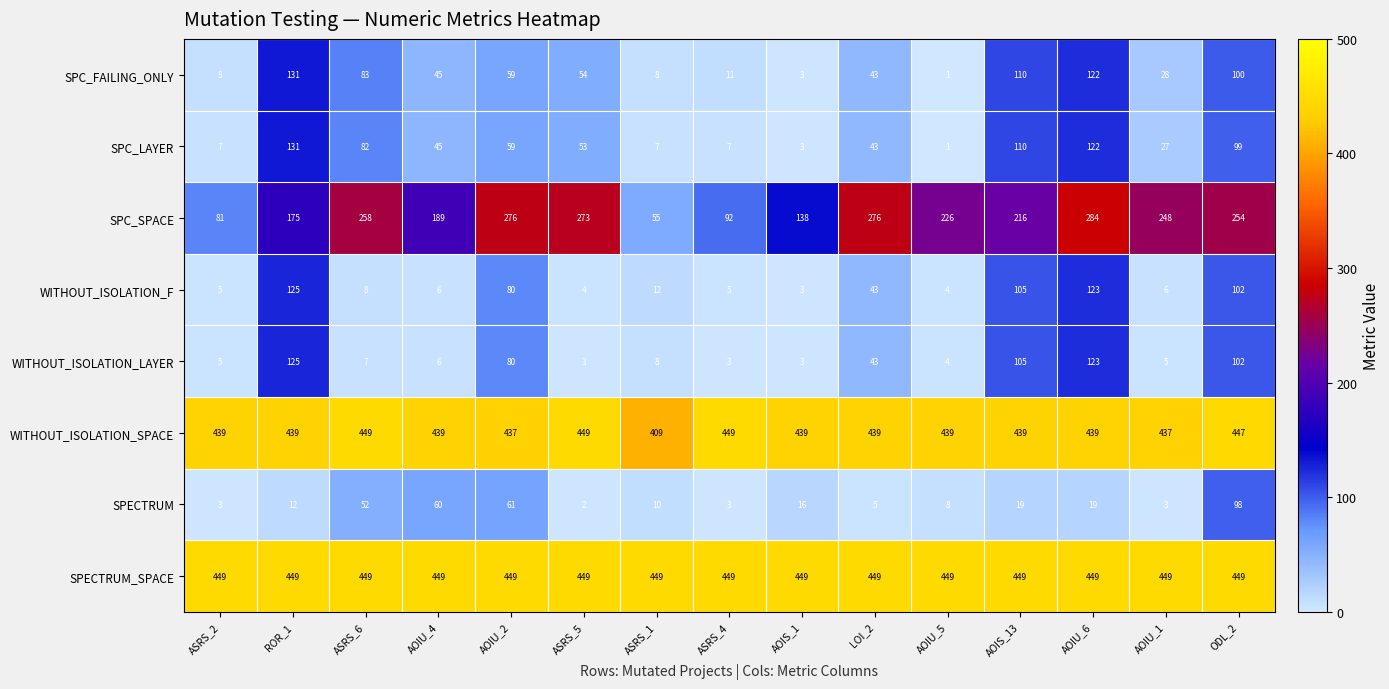

Is it true that SPC_FAILING_ONLY equals 122 at AOIU_6?

True